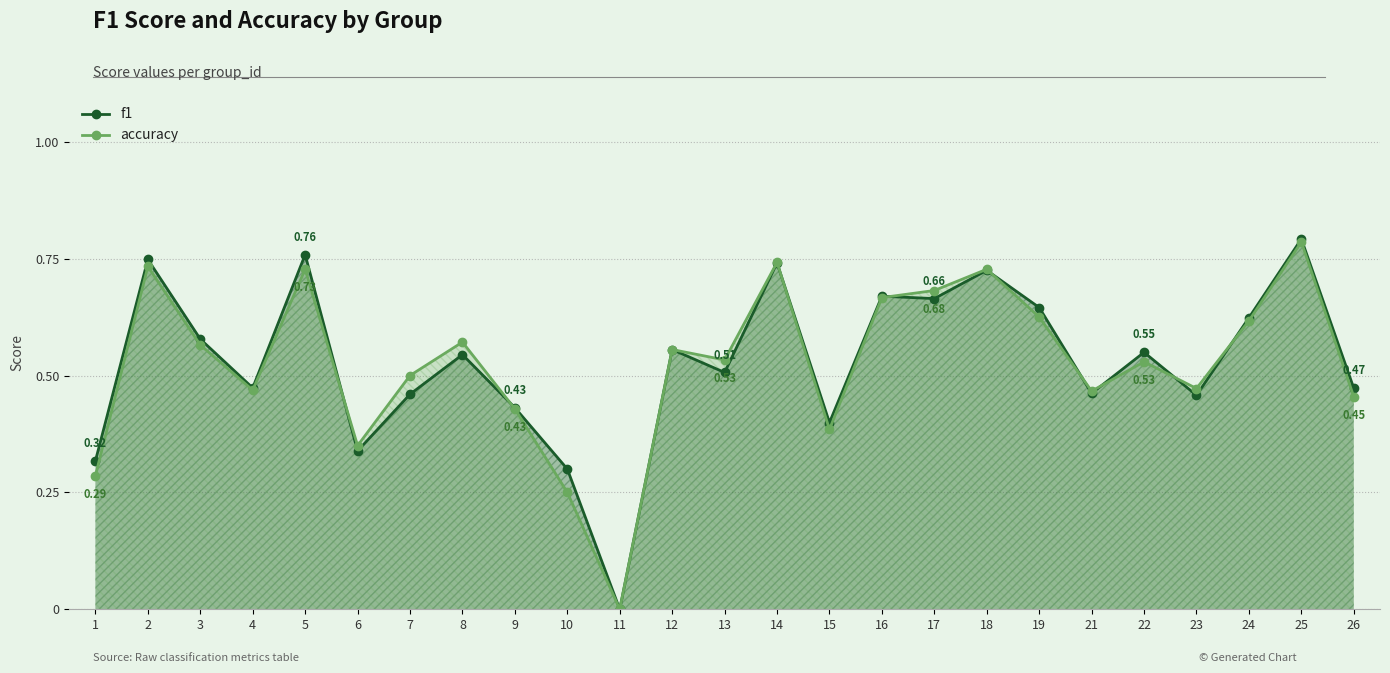

Where is the first local maximum for f1?

2